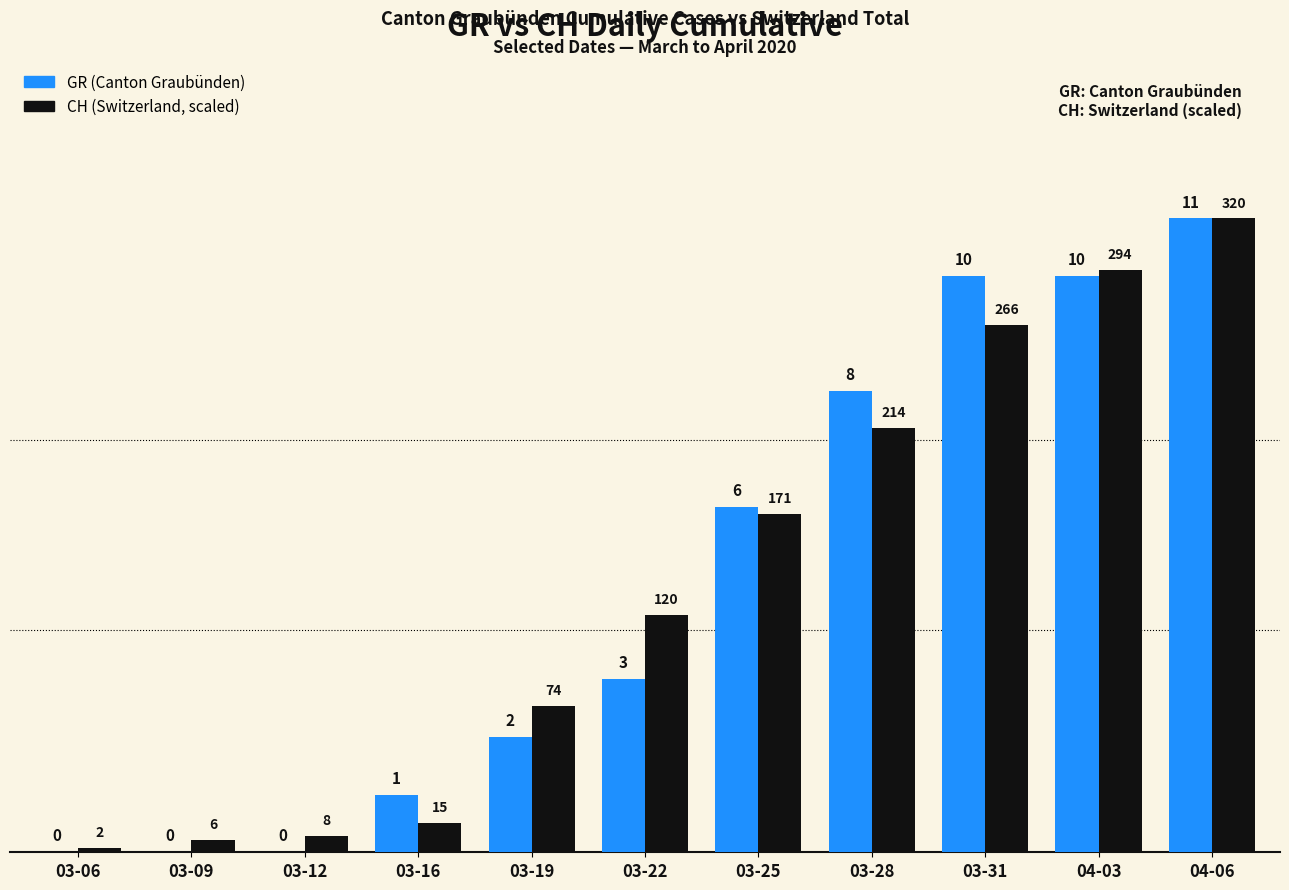

What is the highest value of the GR (Canton Graubünden) series?

11.0